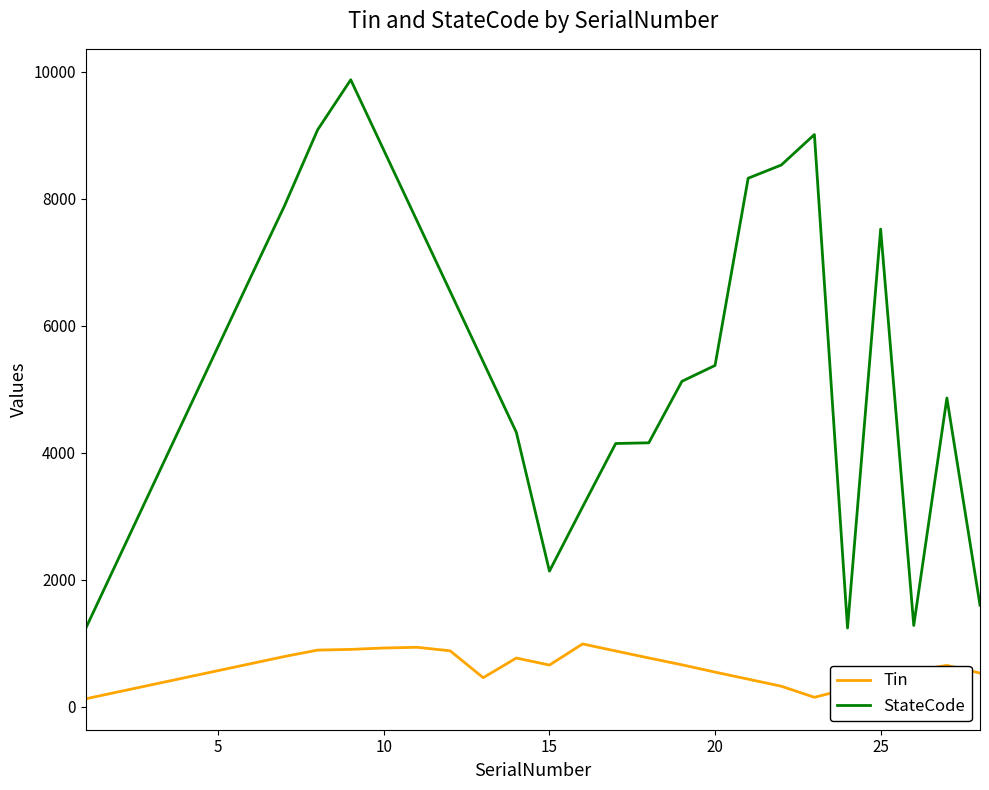

What are all the series names shown in the legend?

Tin, StateCode